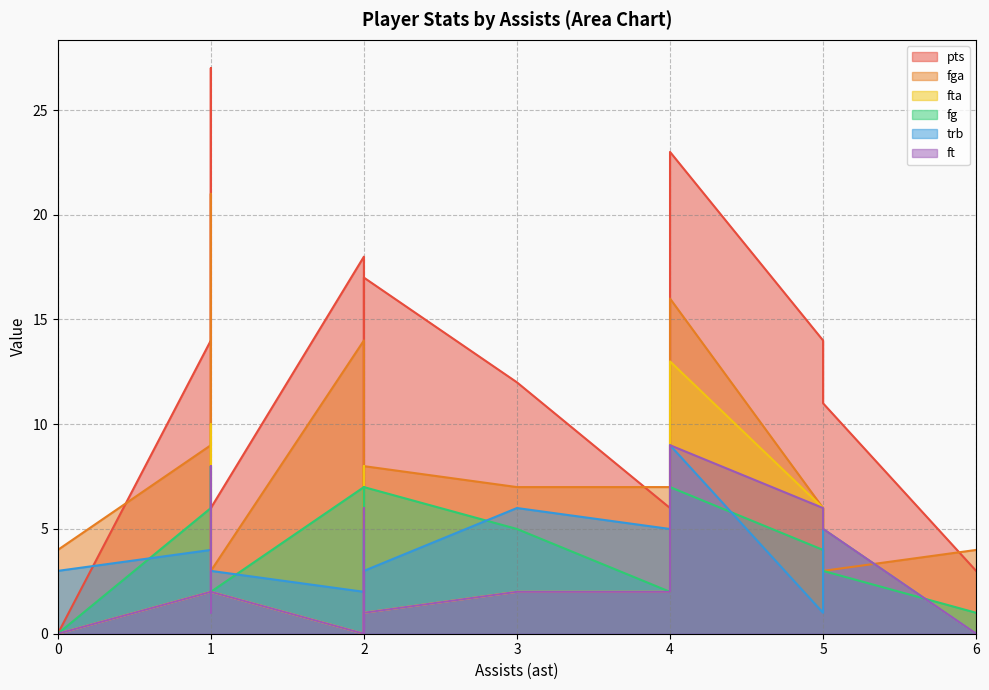

What is the difference between the trb values at 4 and 3?

1